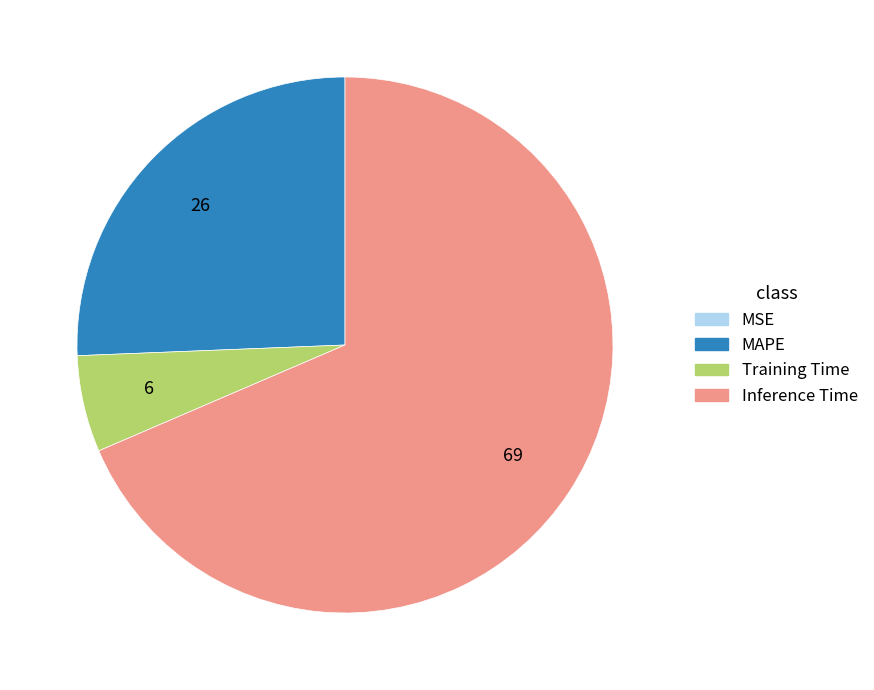

Is it true that MAPE is 17% of the pie?

False